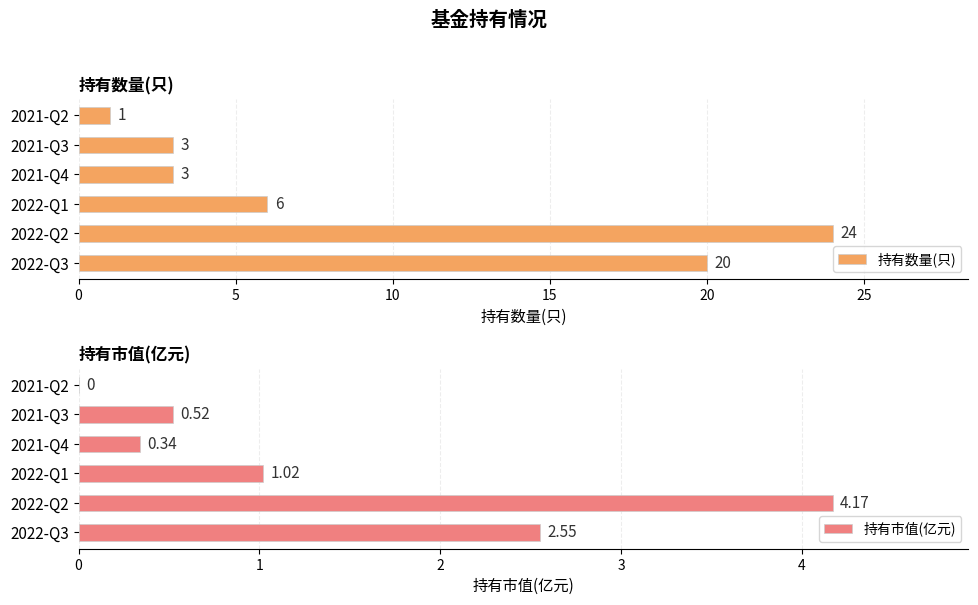

Which series has the widest spread of values?

持有数量(只)